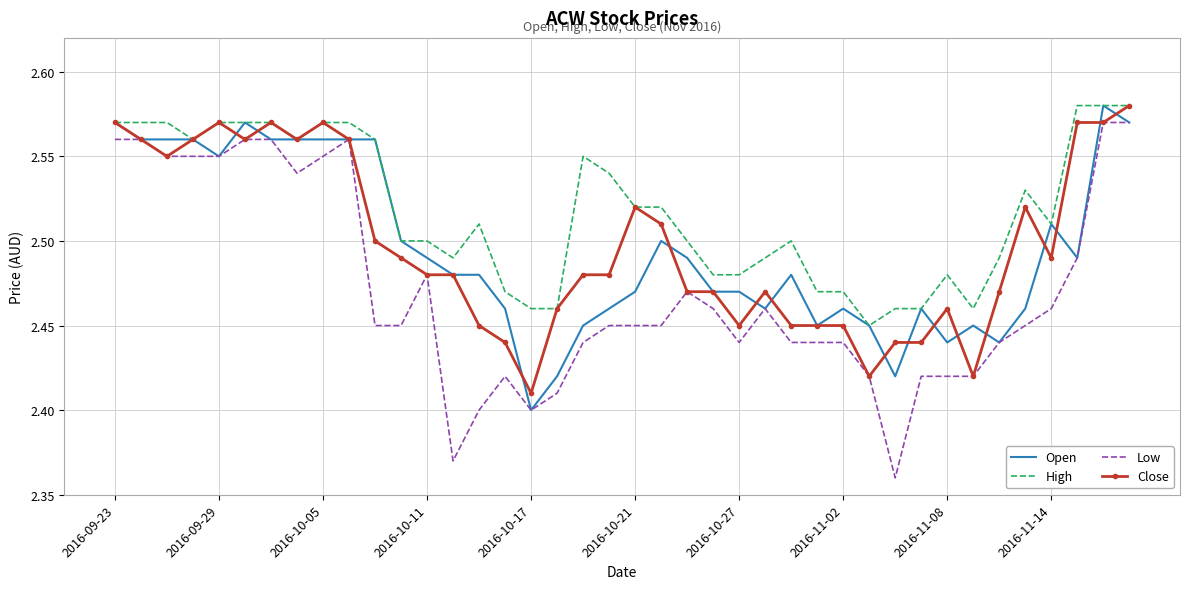

Which series has the largest range (max minus min)?

Low